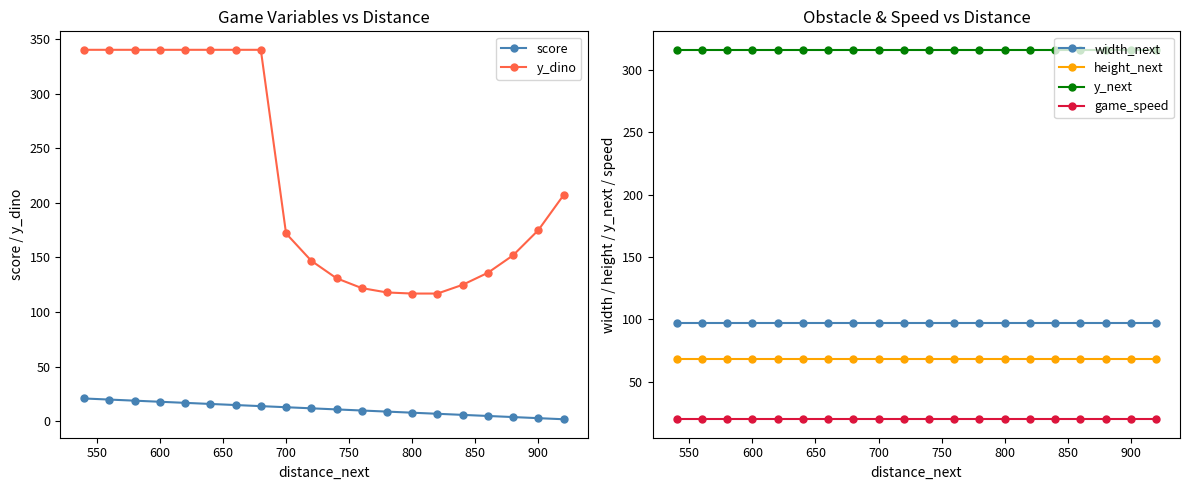

The value of score at 600 is 18. True or false?

True